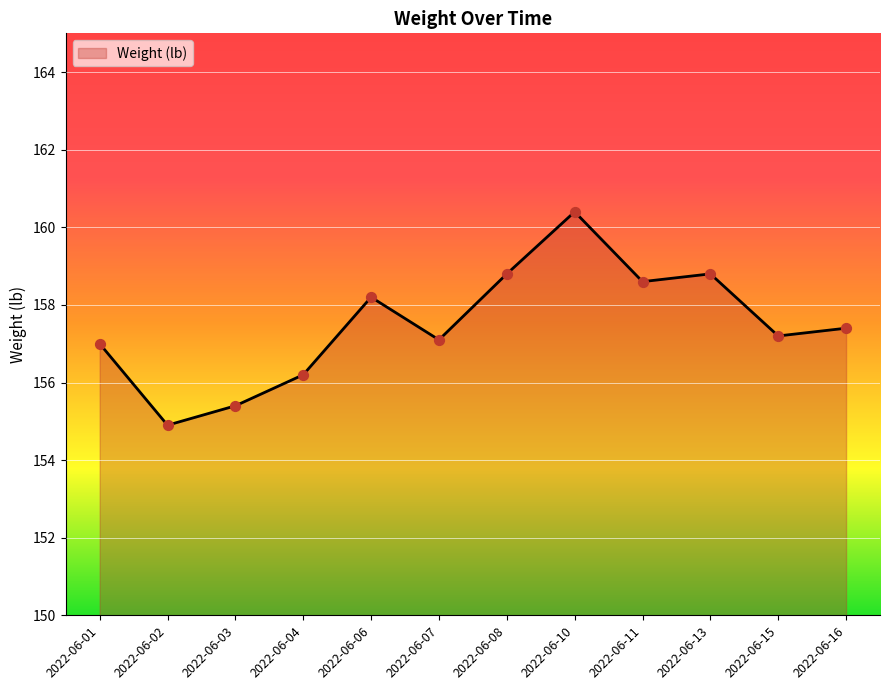

Approximately how many times larger is the value at 2022-06-02 compared to 2022-06-01?

1.0